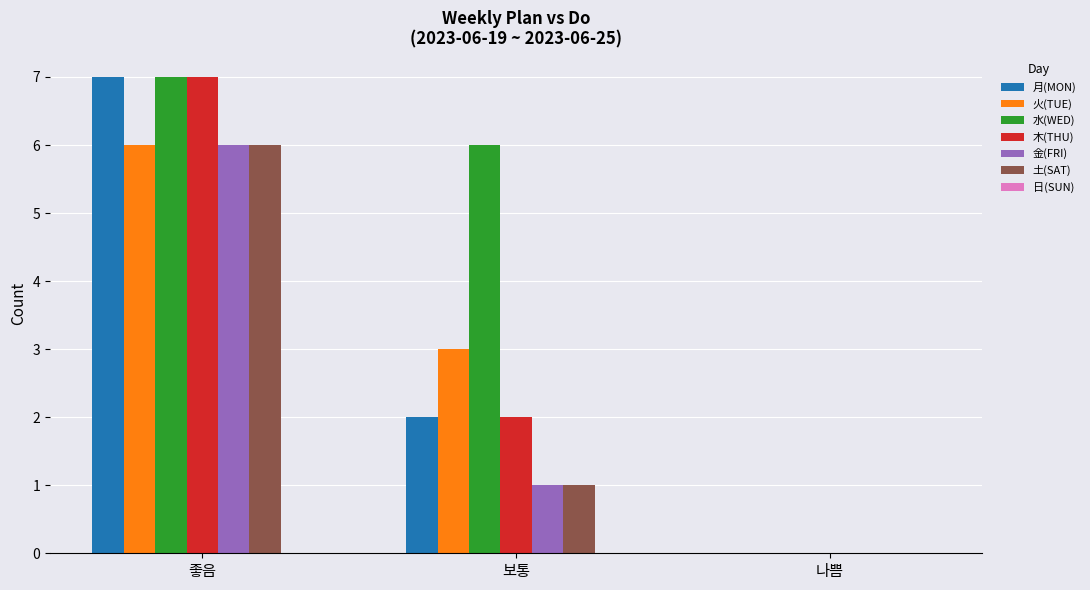

How many values in 土(SAT) are above zero?

2